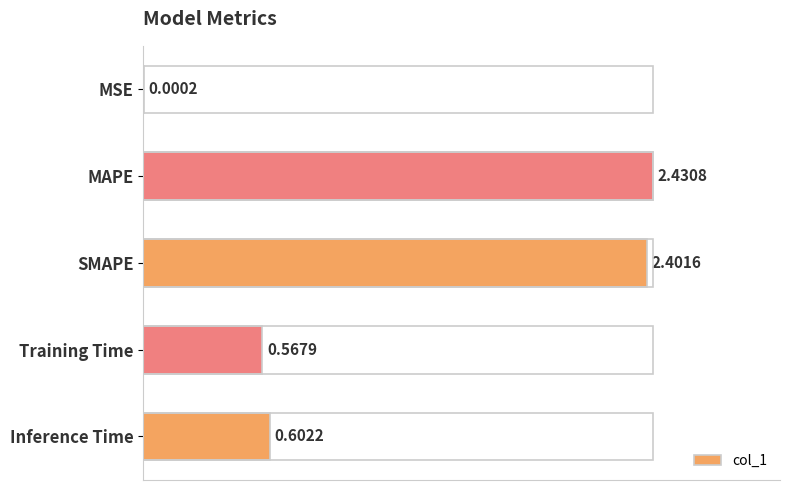

At which label is the value closest to 1?

Inference Time